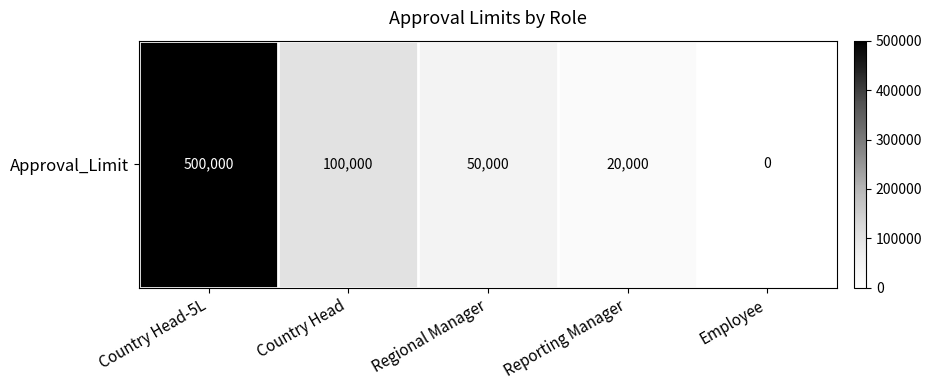

List the labels in order of value, smallest first.

Employee, Reporting Manager, Regional Manager, Country Head, Country Head-5L